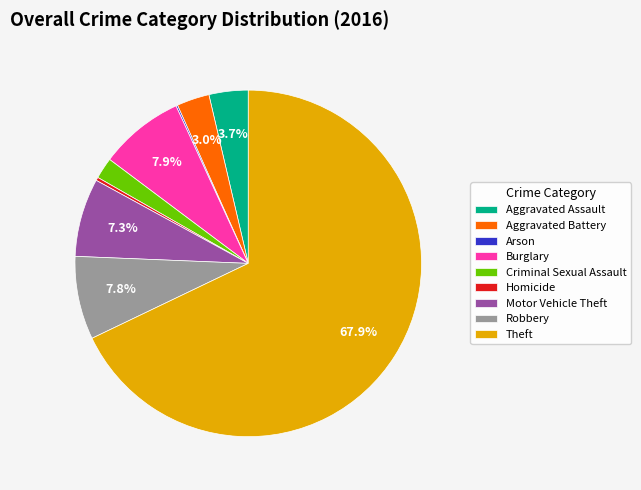

Approximately how many times larger is the value at Robbery compared to Aggravated Assault?

2.1